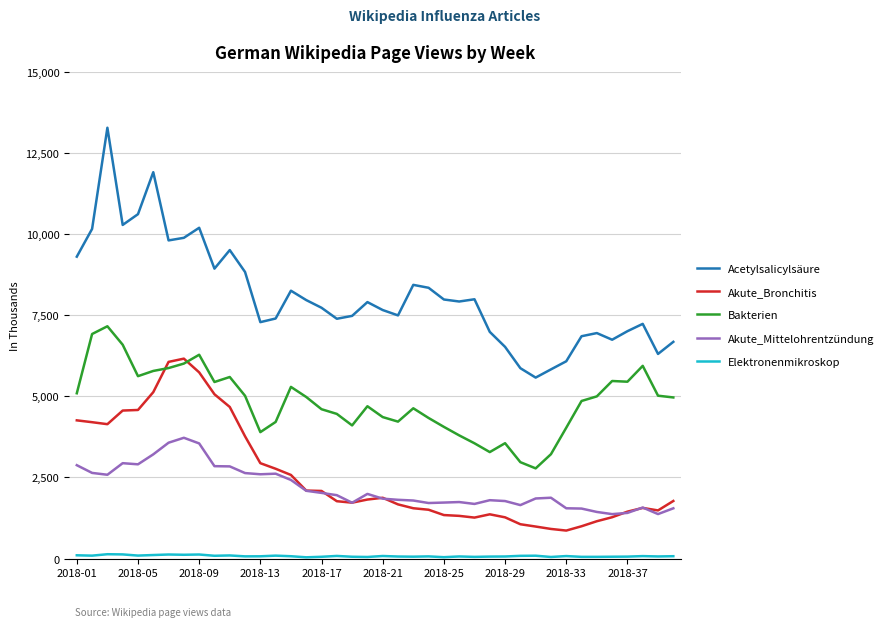

True or false: Akute_Mittelohrentzündung and Acetylsalicylsäure intersect in this chart.

False